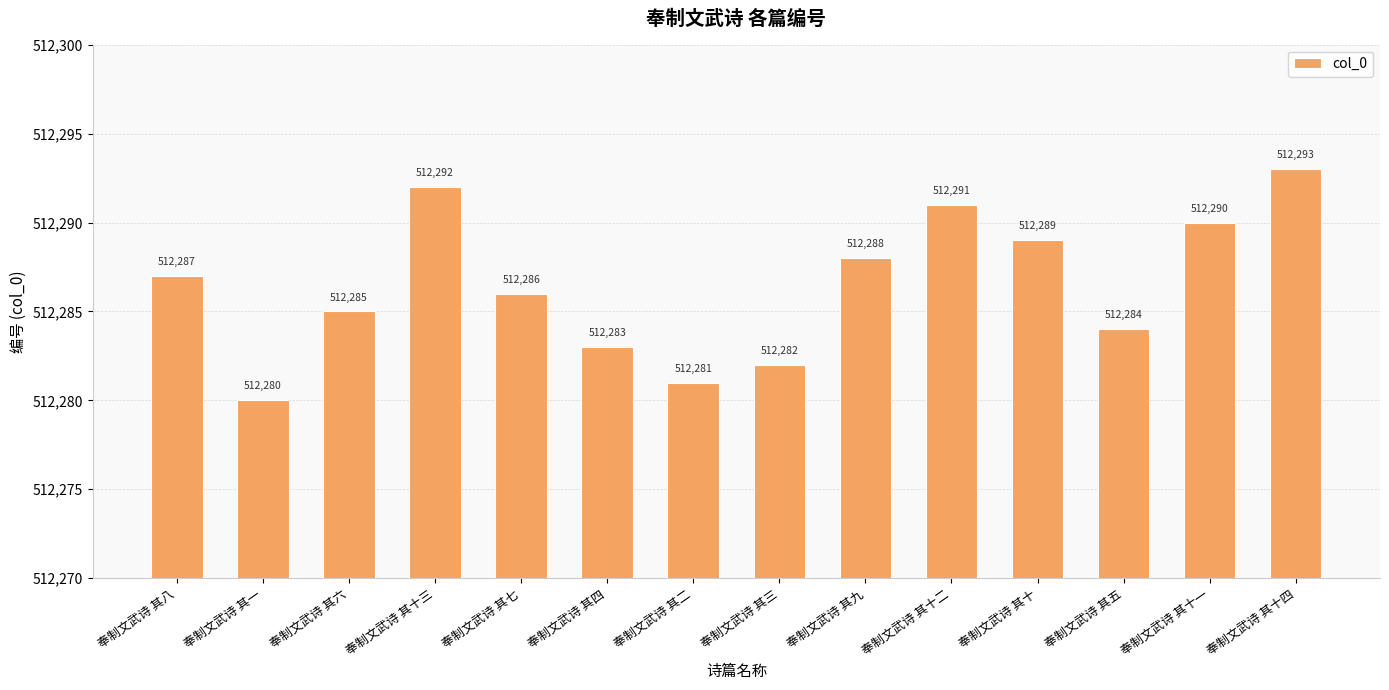

What is the value of the 8th bar from the left?

512282